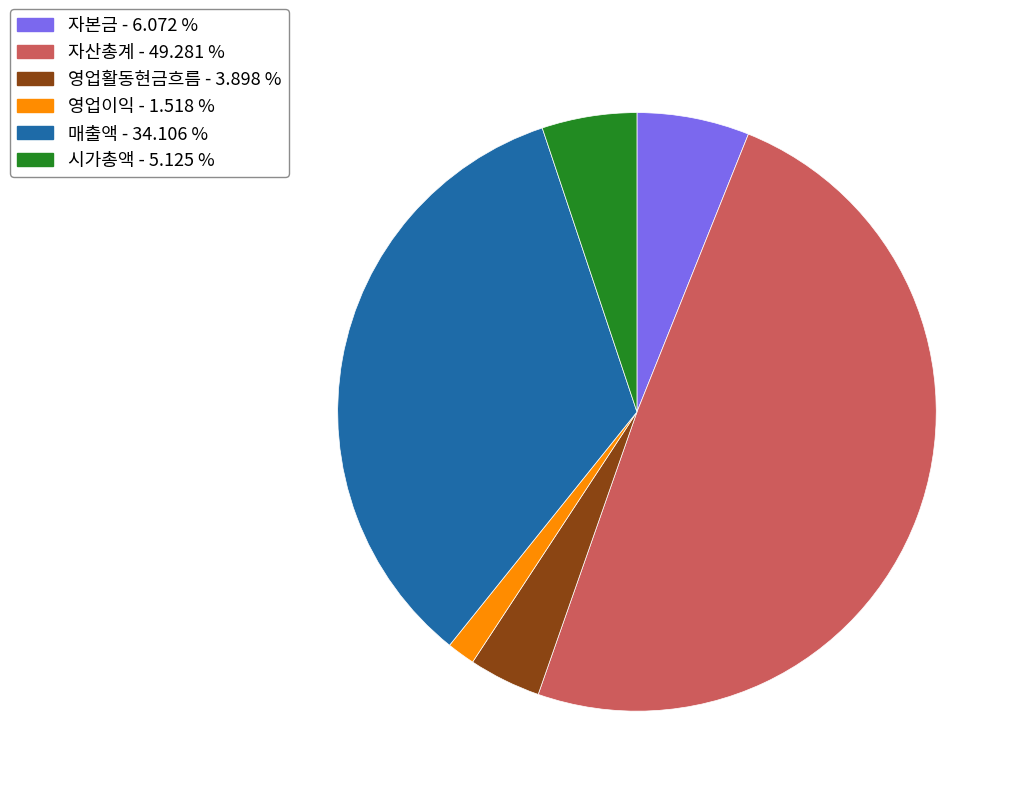

Combined, do 시가총액 and 영업이익 account for over 50%?

No